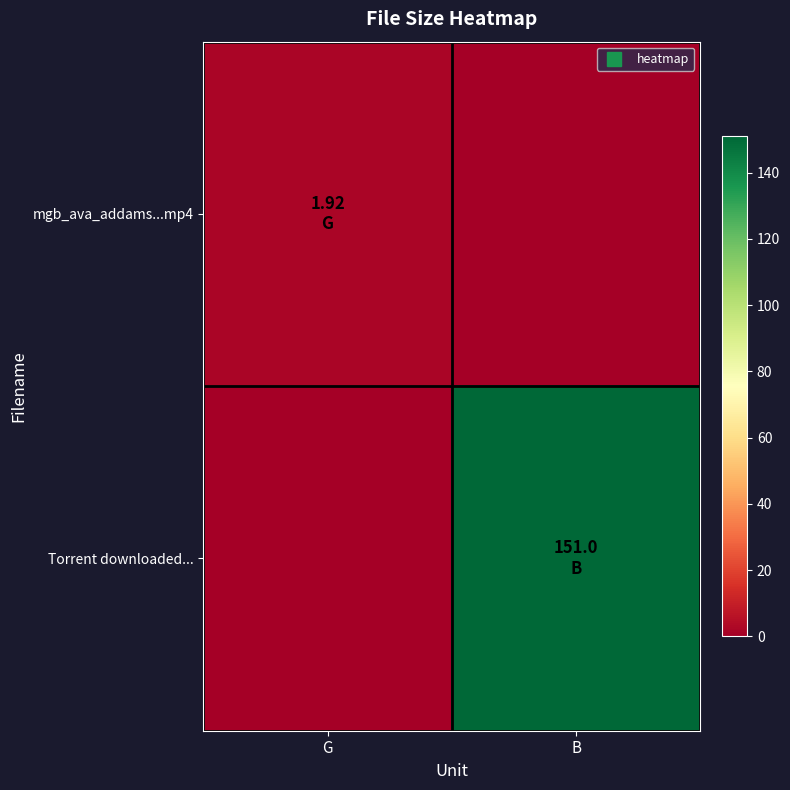

Rank the series by their maximum value, from lowest to highest.

mgb_ava_addams...mp4, Torrent downloaded...